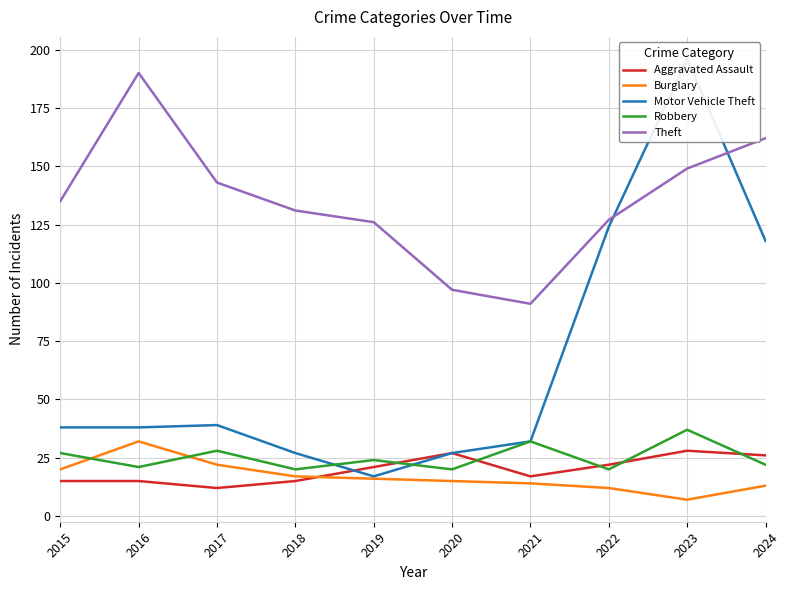

How many lines are shown in the chart?

5